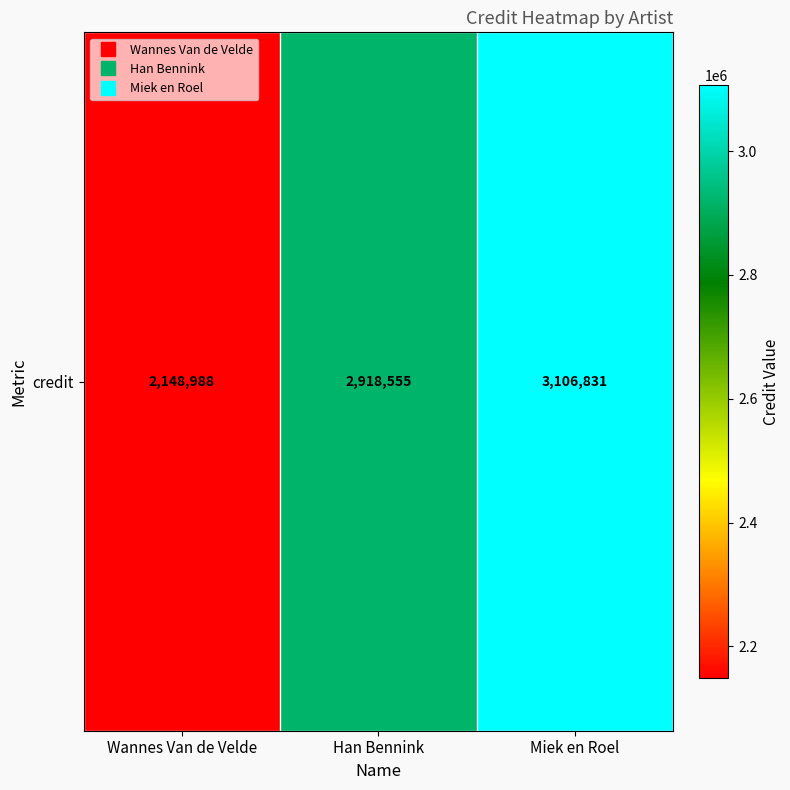

Where does the data first go above 2918555?

Miek en Roel